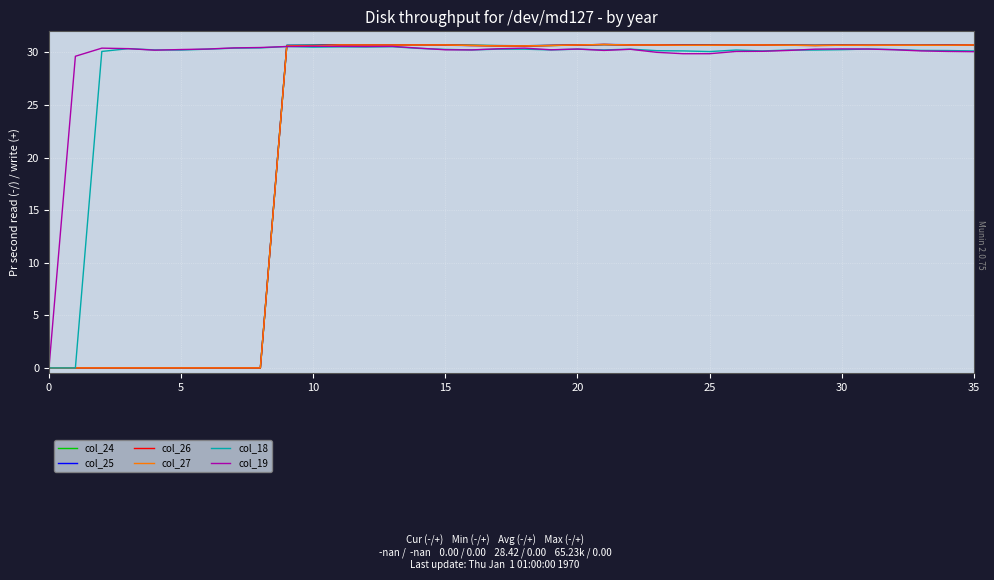

How many lines are shown in the chart?

6